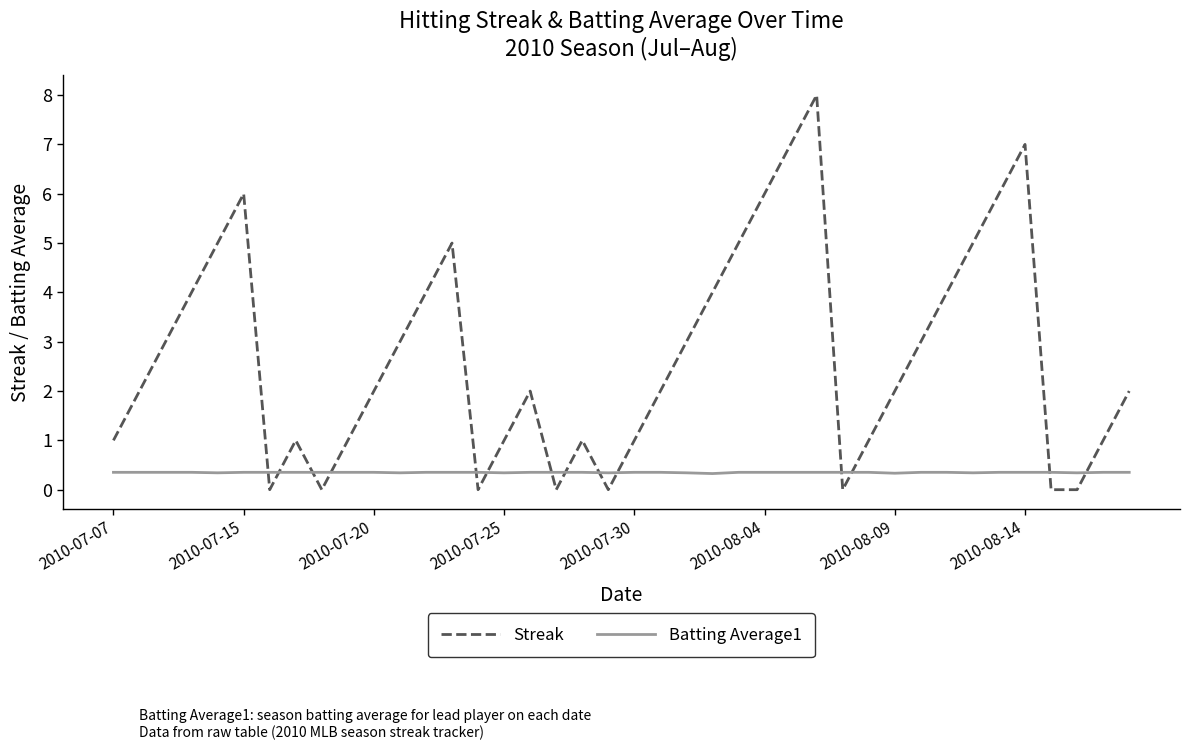

How many Batting Average1 values are between 0 and 1?

40